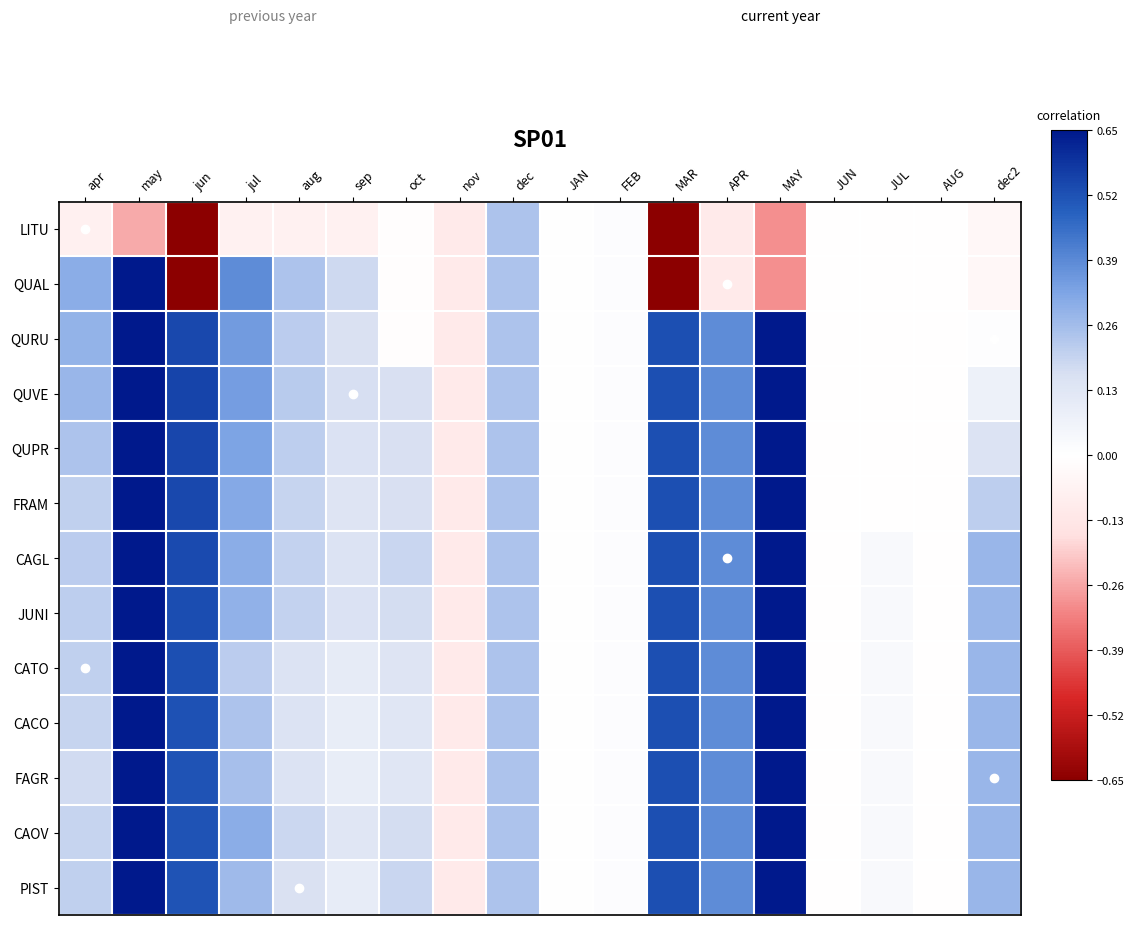

Which series has the widest spread of values?

QUAL